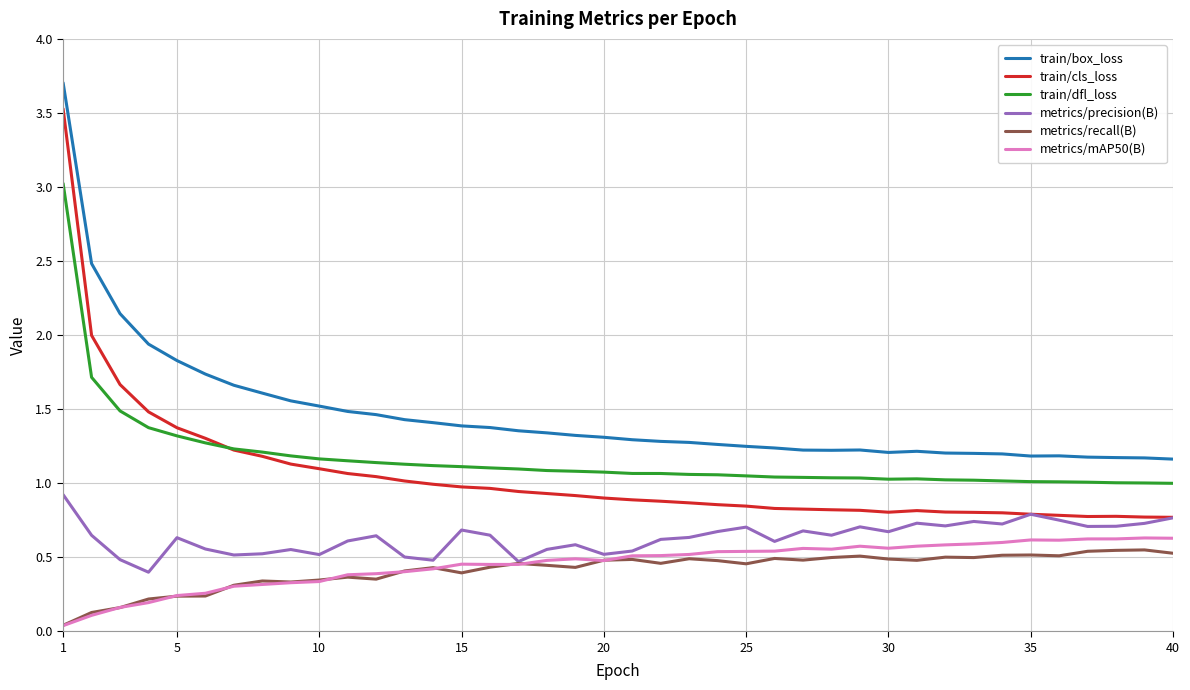

How many lines are shown in the chart?

6